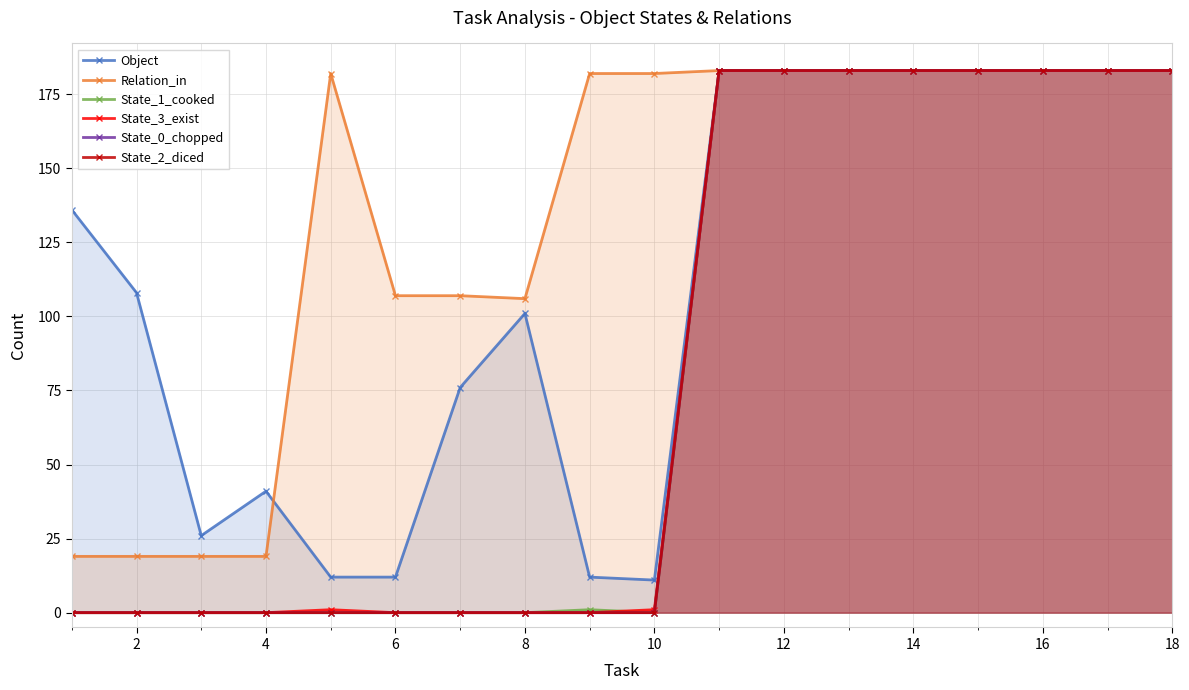

Is it true that State_3_exist equals -55 at 6?

False